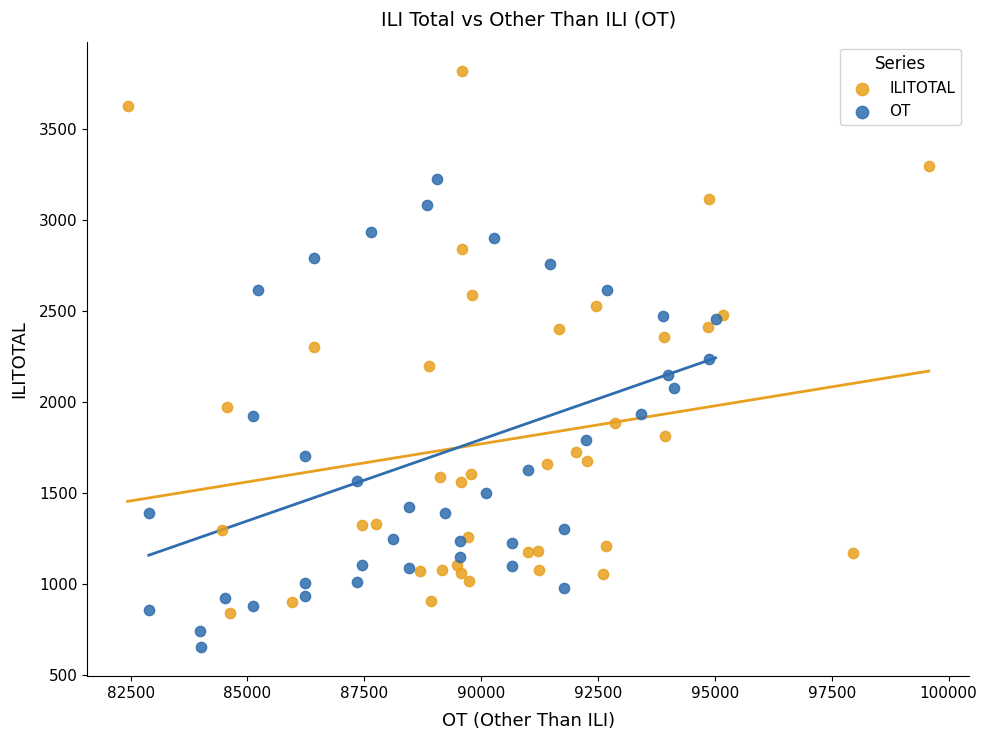

Which series has the widest spread of Y values?

ILITOTAL